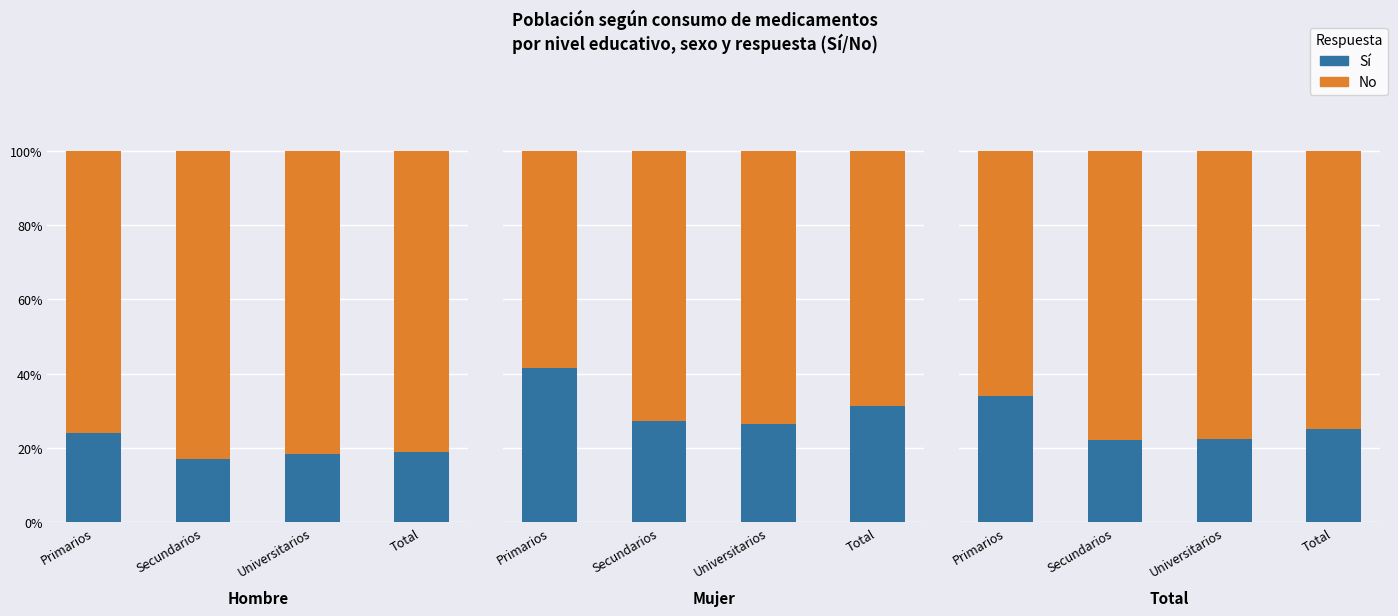

What is the smallest value displayed?

0.2